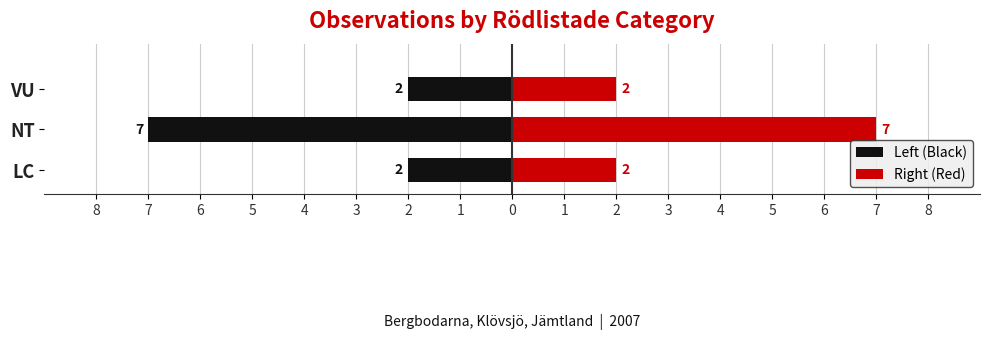

How many bars are there in total?

6